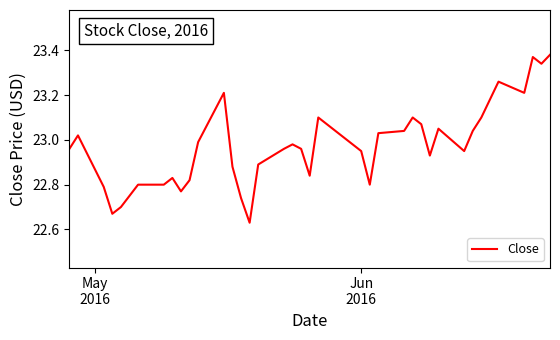

Reading left to right, what are all the values shown in this chart?

23.0	23.0	22.8	22.7	22.7	22.8	22.8	22.8	22.8	22.8	22.8	23.0	23.2	22.9	22.7	22.6	22.9	23.0	23.0	23.0	22.8	23.1	23.0	23.0	22.8	23.0	23.0	23.1	23.1	22.9	23.0	23.0	23.0	23.1	23.2	23.3	23.2	23.4	23.3	23.4